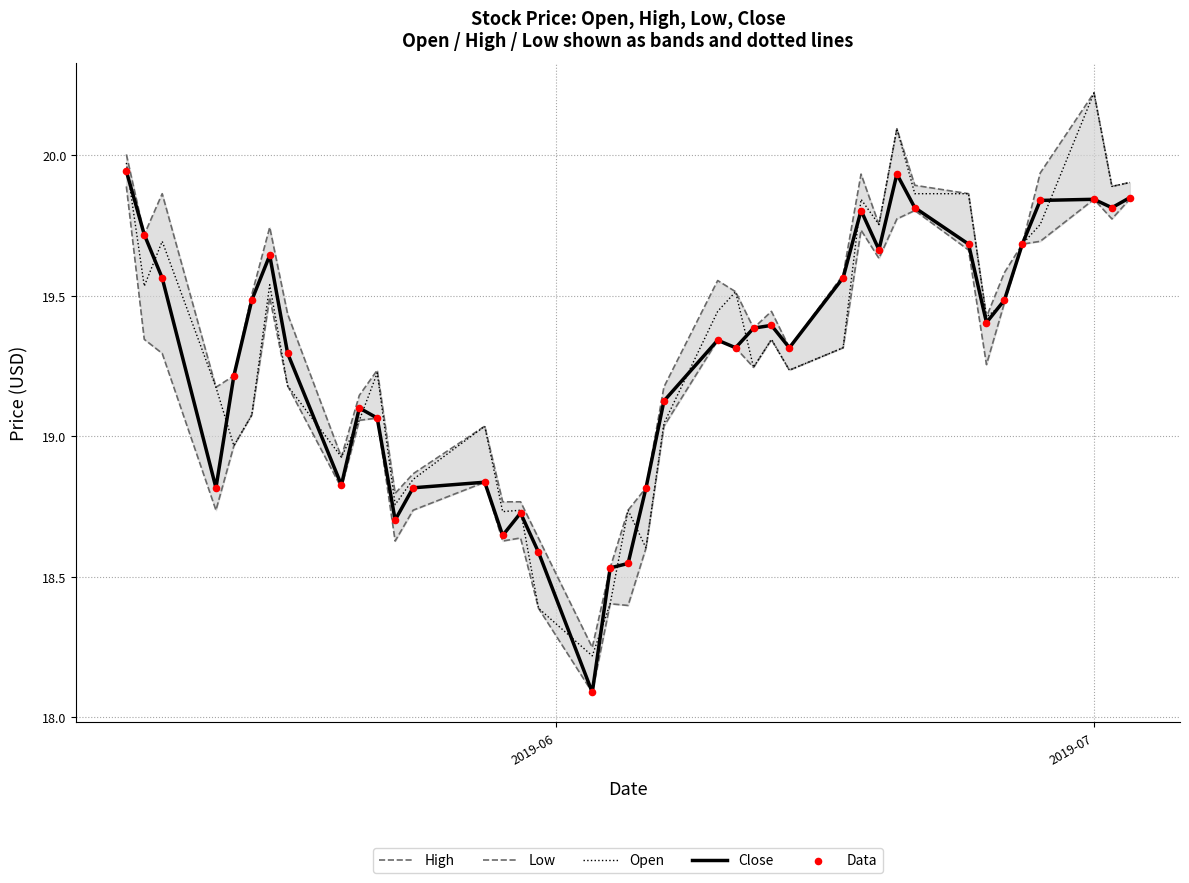

Which series reaches the minimum Y coordinate?

Low